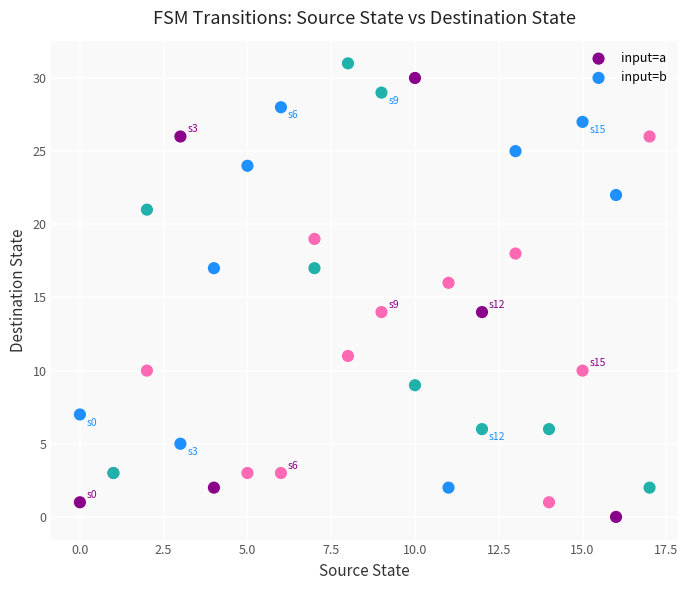

Which series contains the lowest Y value?

input=a